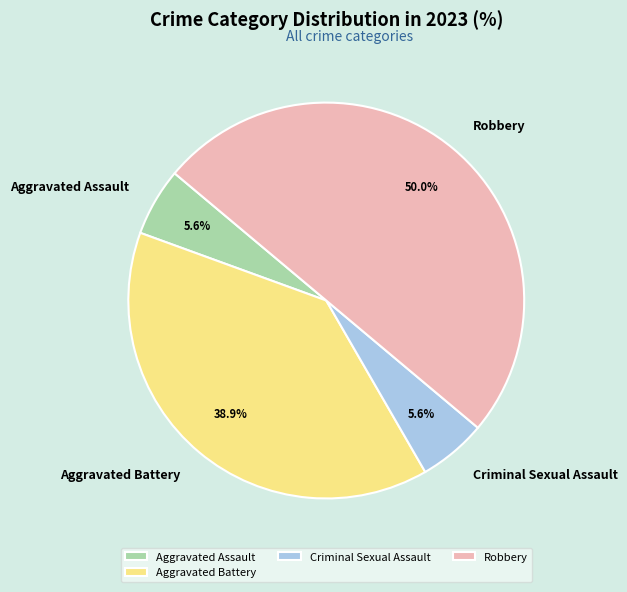

Between Robbery and Aggravated Assault, which is larger?

Robbery